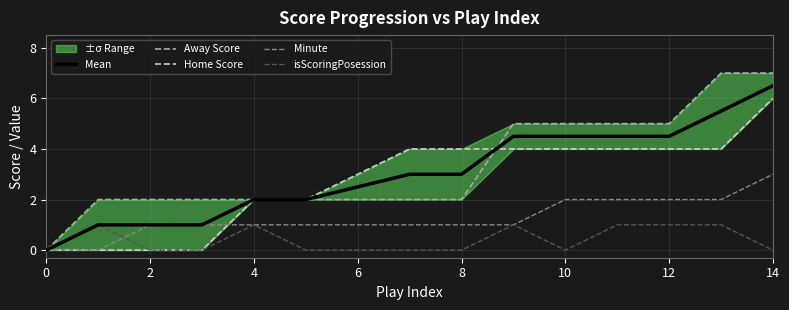

Which series has the largest total across all categories?

Away Score